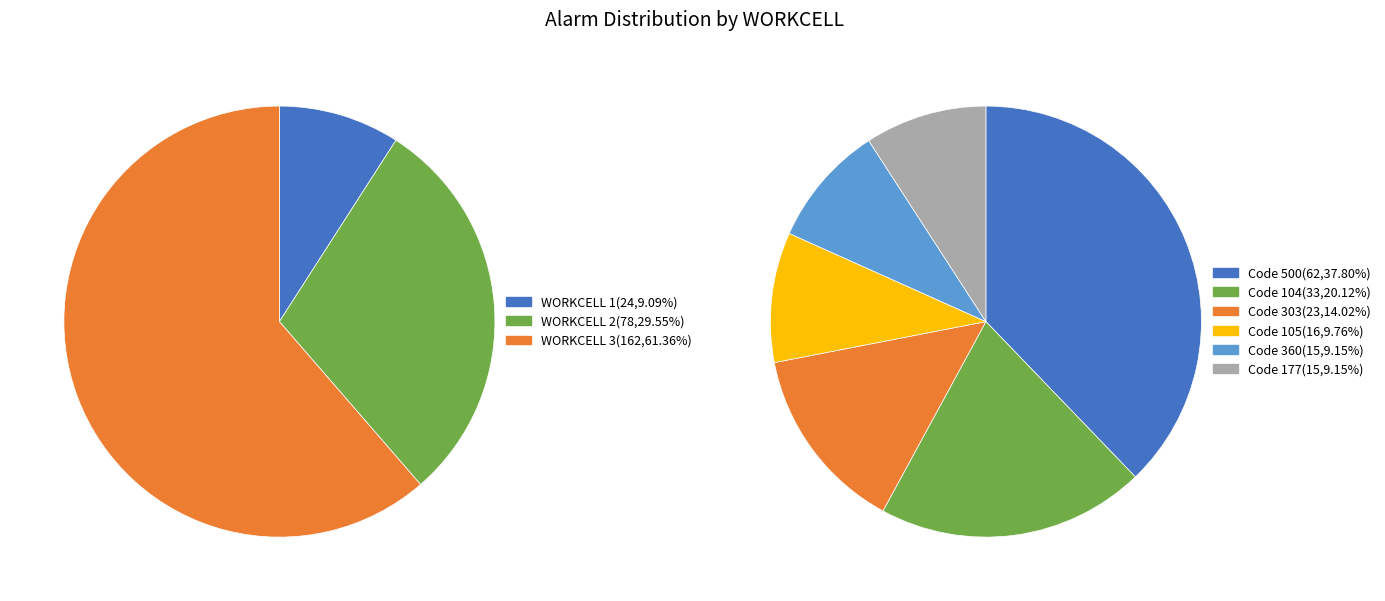

Is there any slice that represents more than half of the pie?

Yes